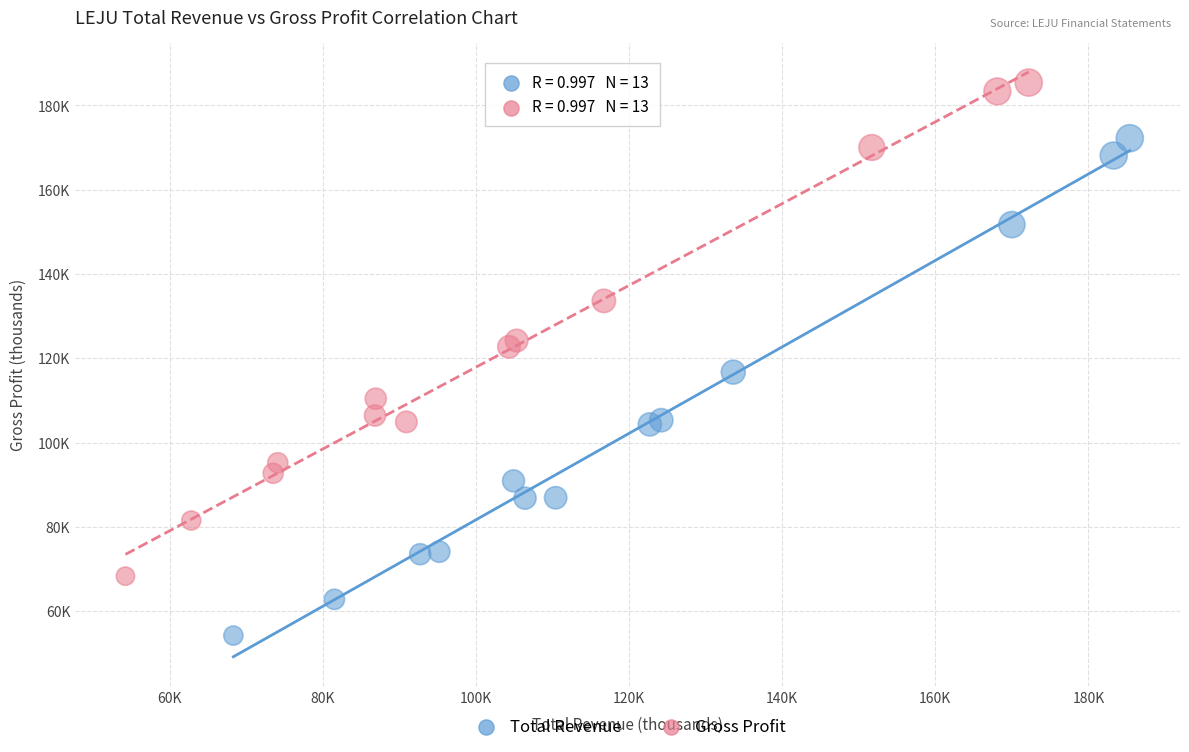

What are all the series names shown in the legend?

Total Revenue, Gross Profit